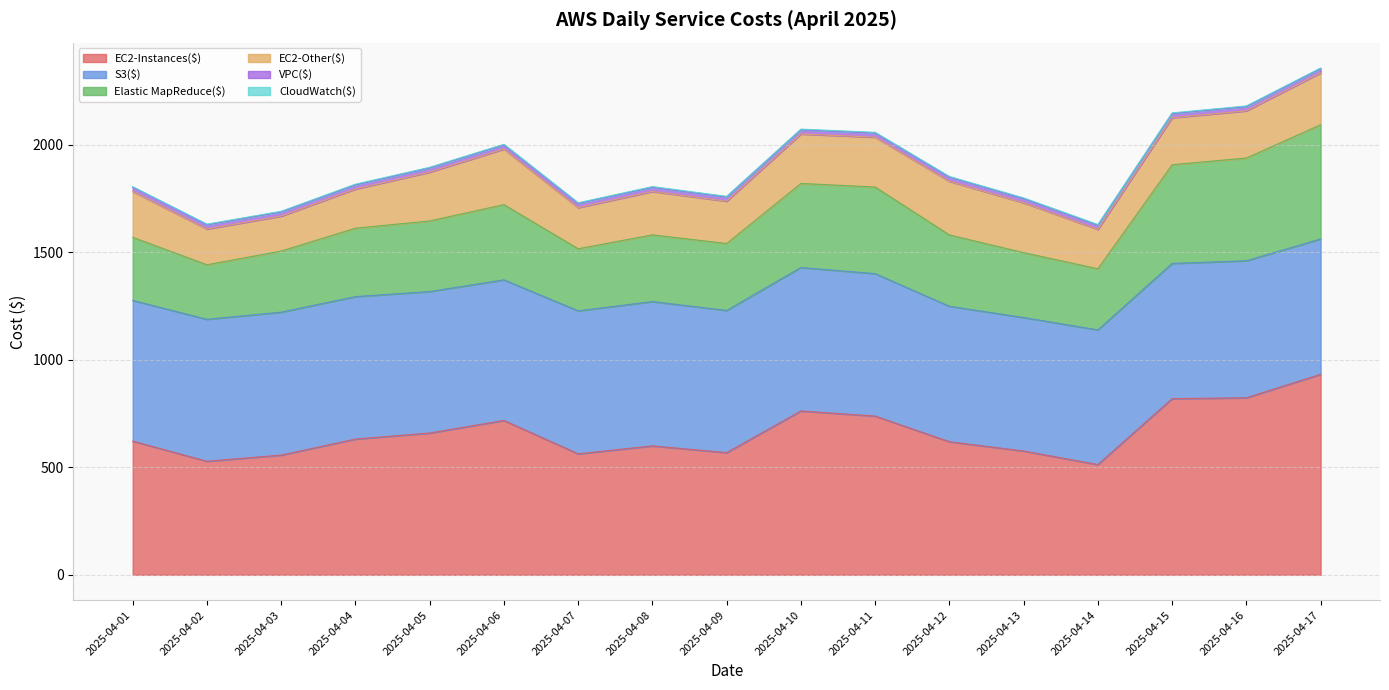

What is the total value across all series at 2025-04-15?

2147.8